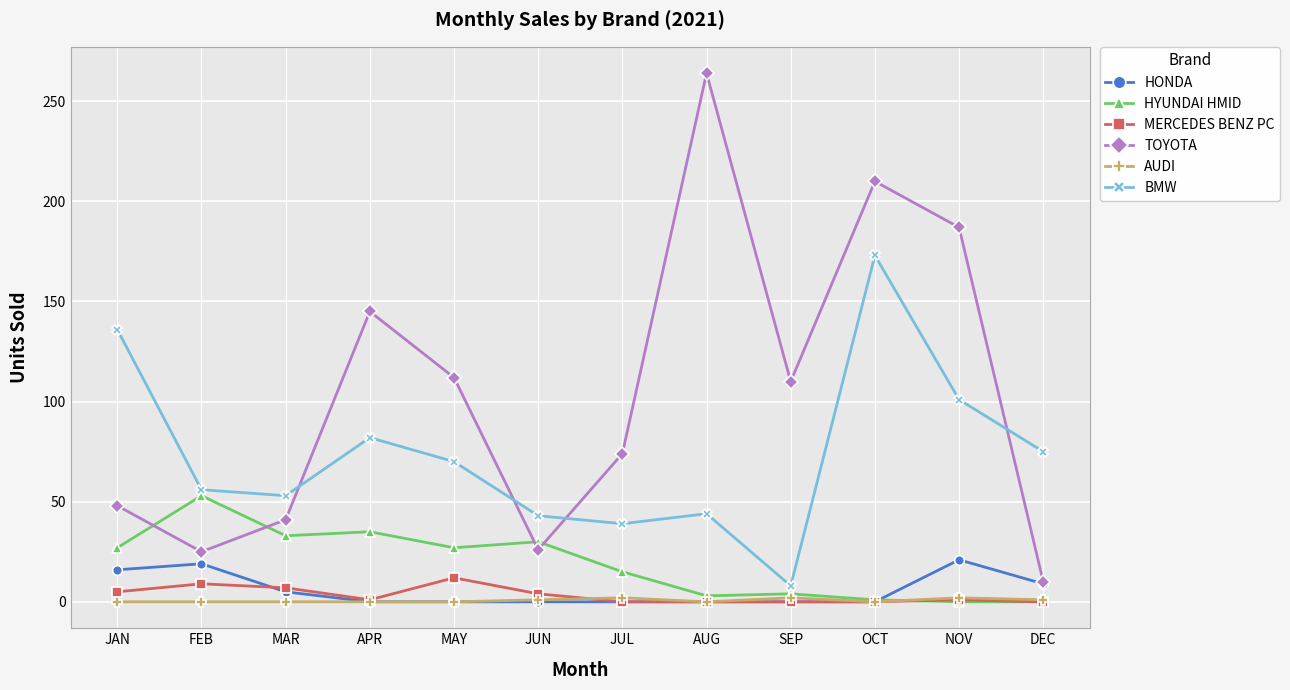

In BMW, how many points are higher than both neighbors (excluding endpoints)?

3